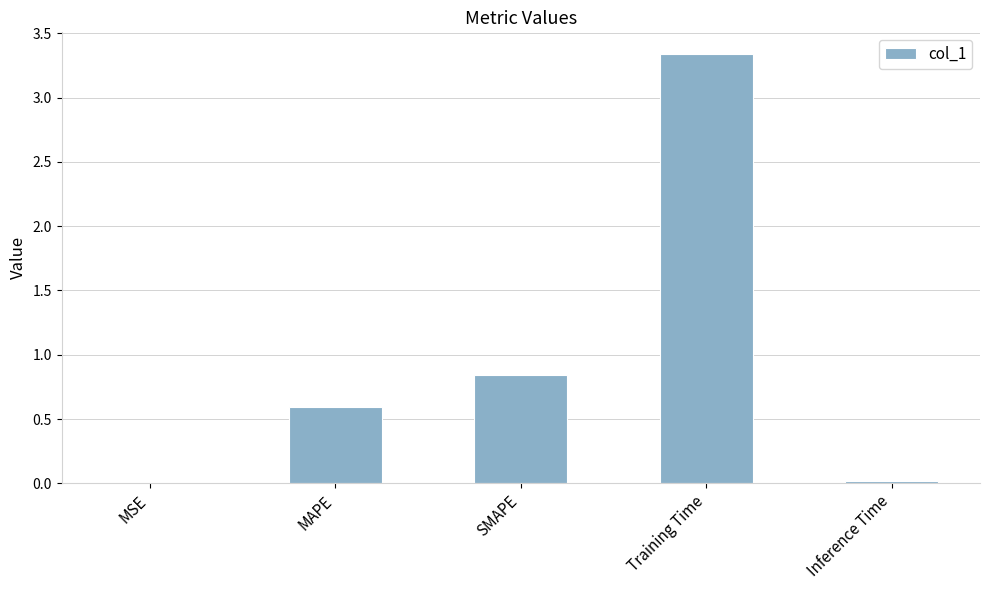

Which has a higher value, MAPE or Inference Time?

MAPE